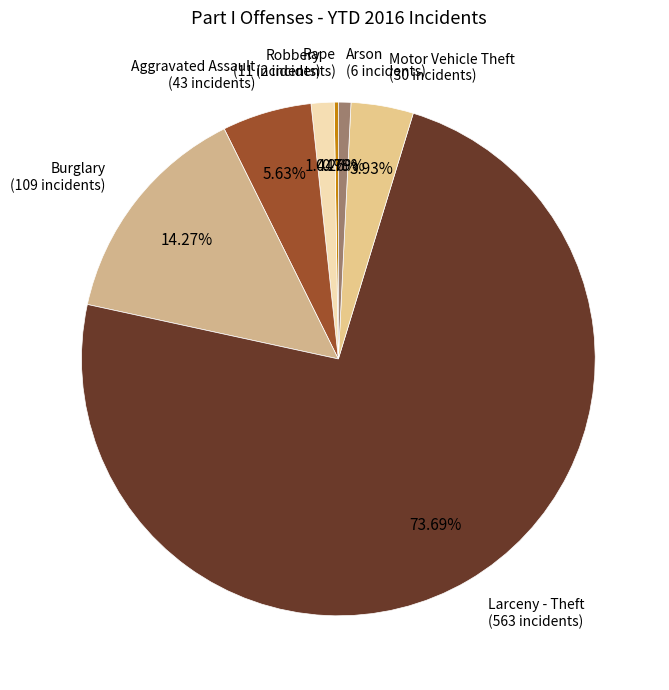

Rank the categories by value from lowest to highest.

Homicide, Rape, Arson, Robbery, Motor Vehicle Theft, Aggravated Assault, Burglary, Larceny - Theft